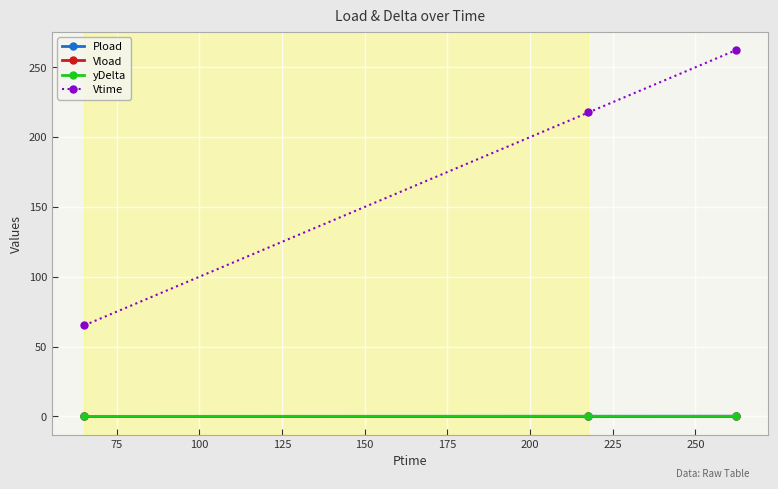

Which series has the largest total across all categories?

Vtime